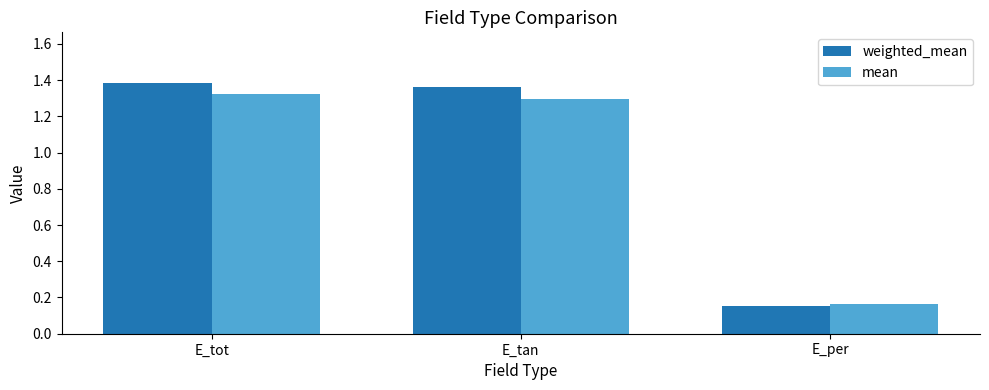

Which label corresponds to the largest value in the chart?

E_tot